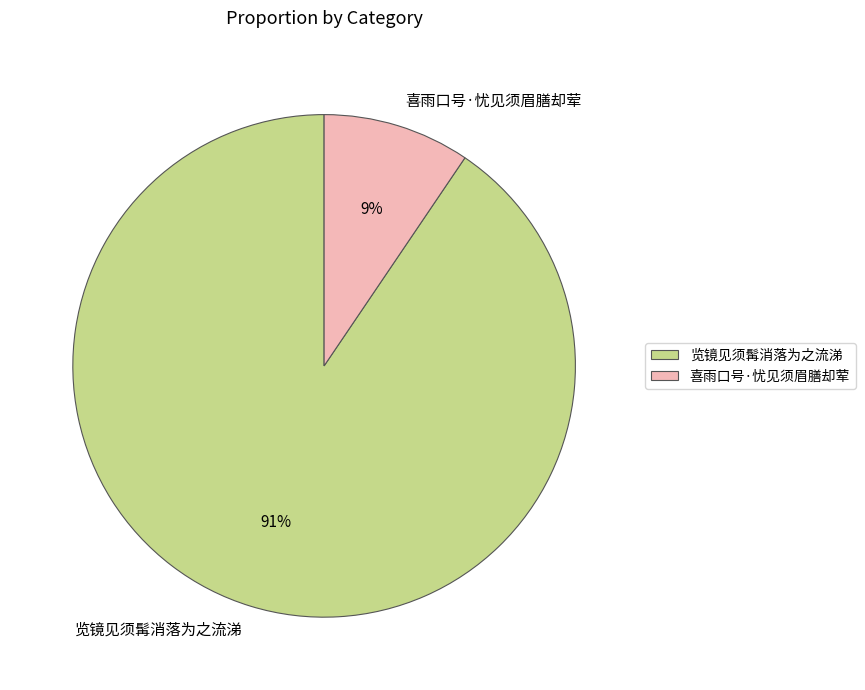

What is the majority slice?

览镜见须髯消落为之流涕